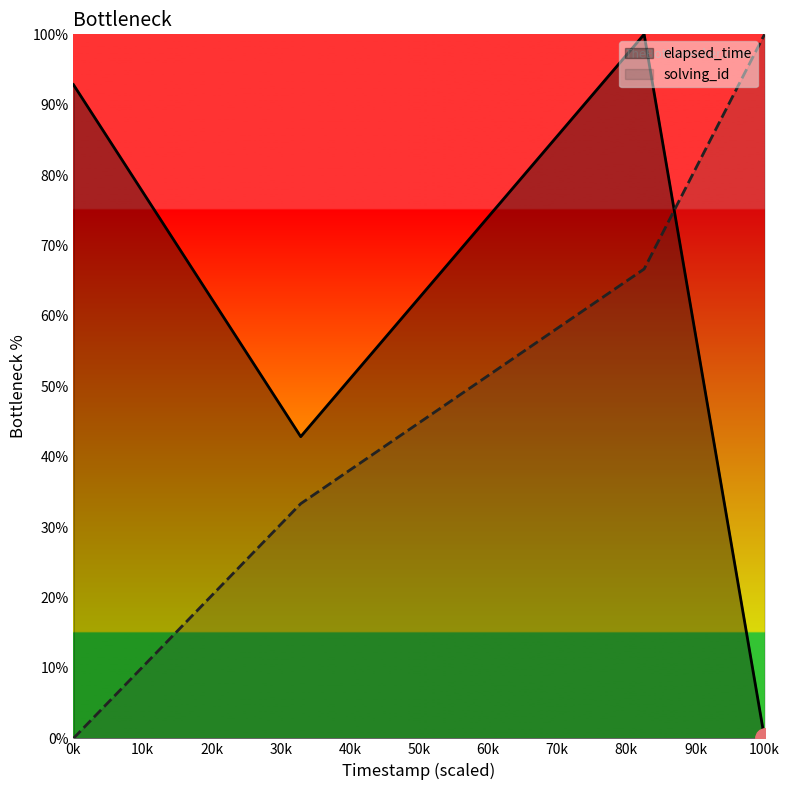

What is the average value of the elapsed_time series?

58.9